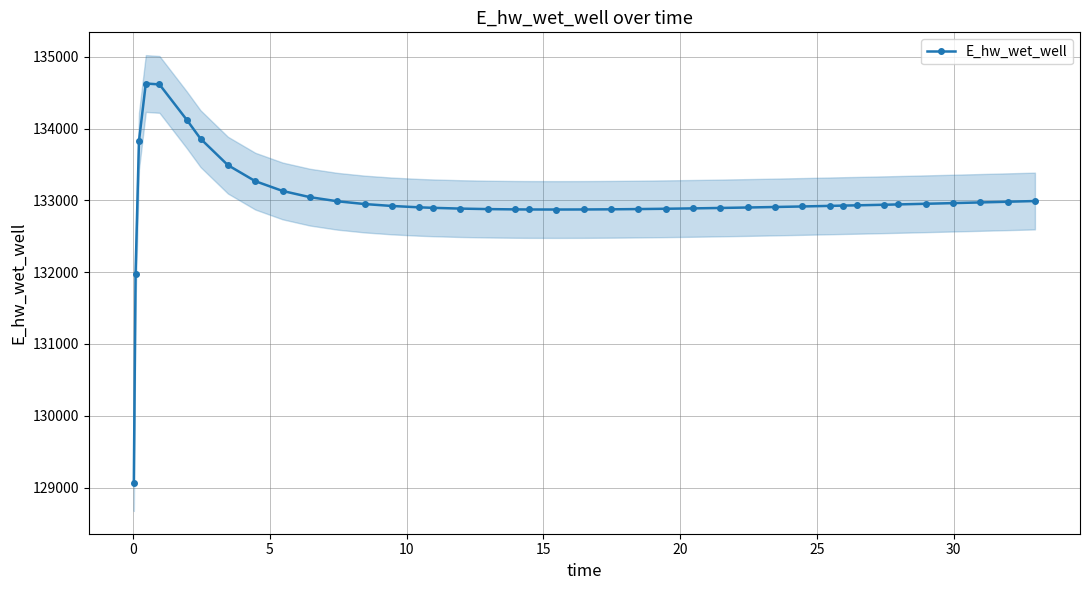

What is the value of the E_hw_wet_well point at the 15th from the left?

132903.3